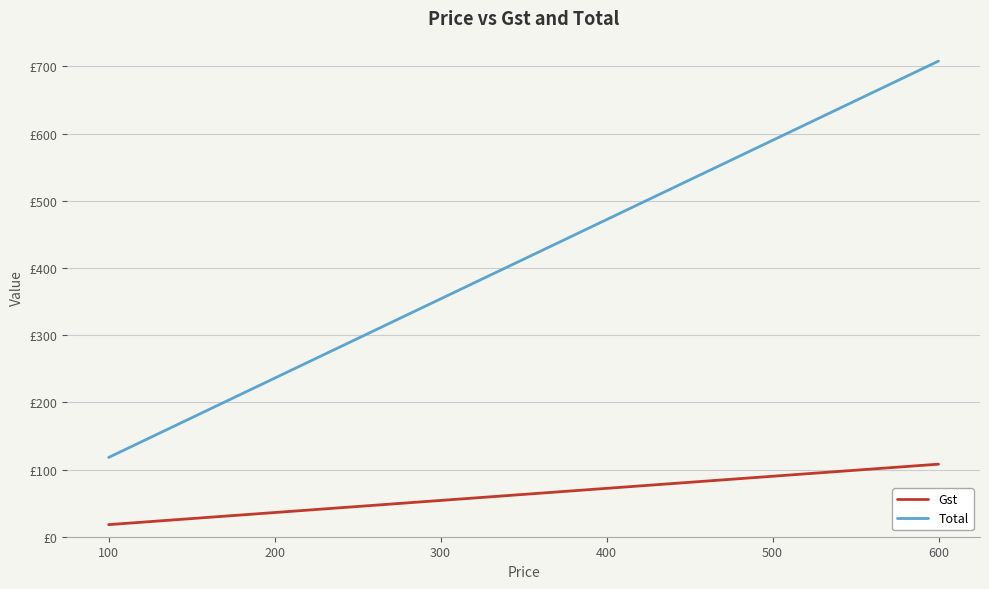

What is the value of the Gst point at the 5th from the left?

90